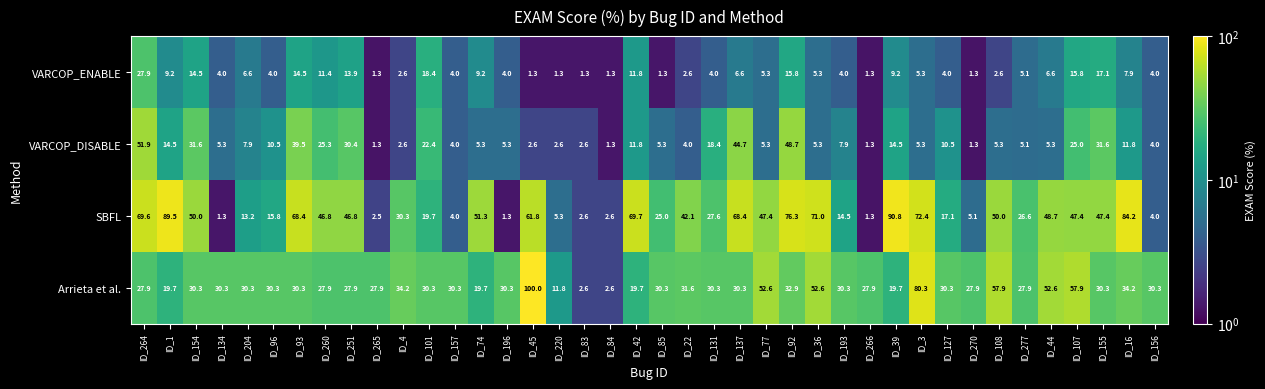

Read the VARCOP_ENABLE value at ID_137.

6.6